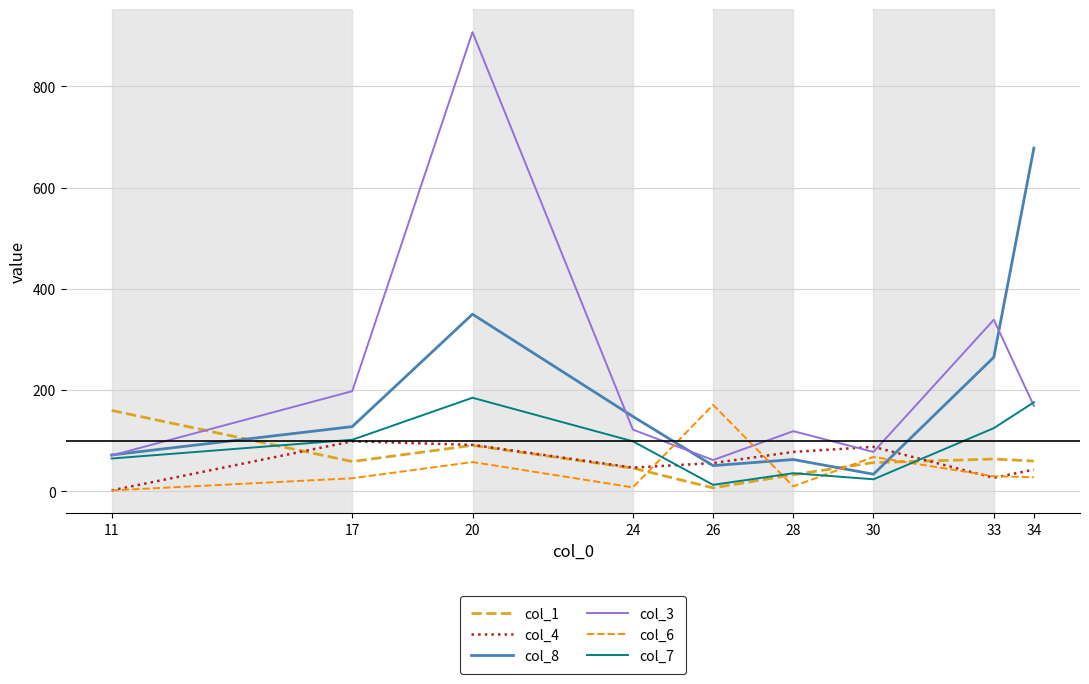

Where do col_1 and col_7 first cross each other?

11 and 17